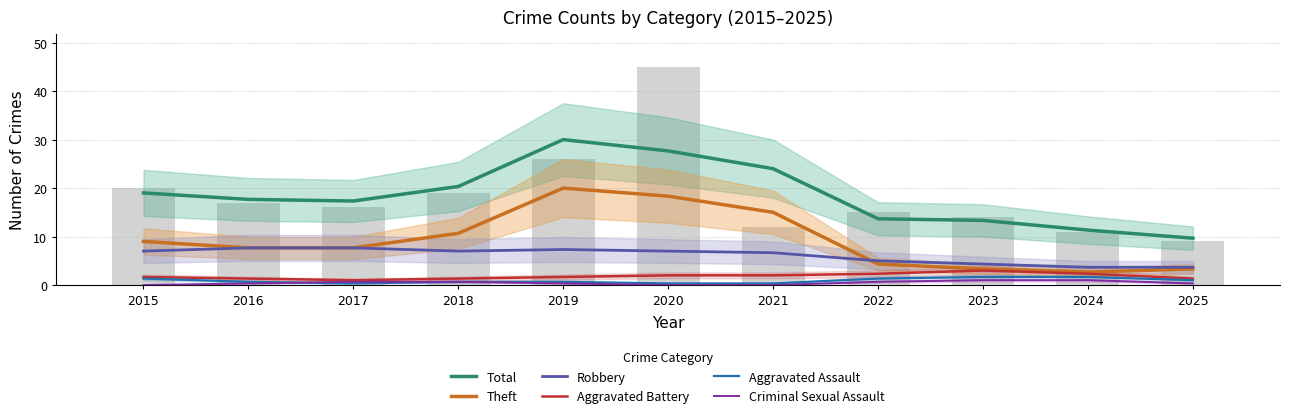

Is it true that Theft equals 11.4 at 2017?

False